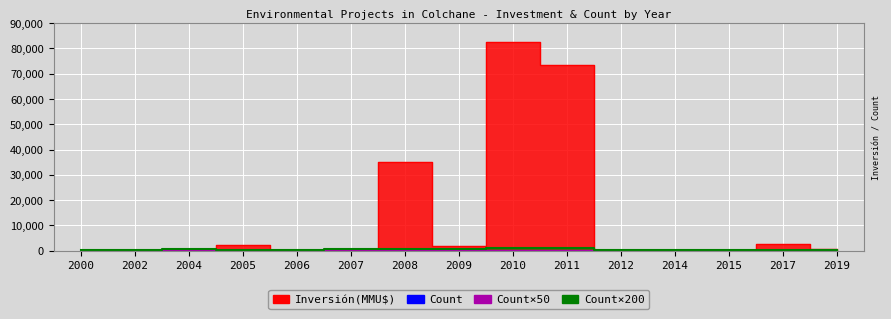

What is the difference between the maximum and minimum values in the Inversión(MMU$) series?

82403